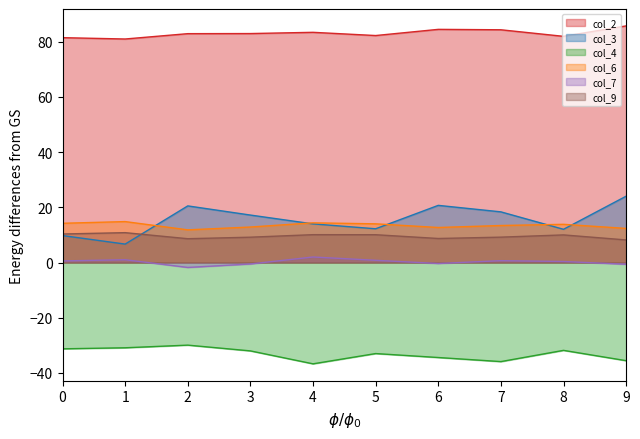

Which label corresponds to the smallest value in the chart?

4